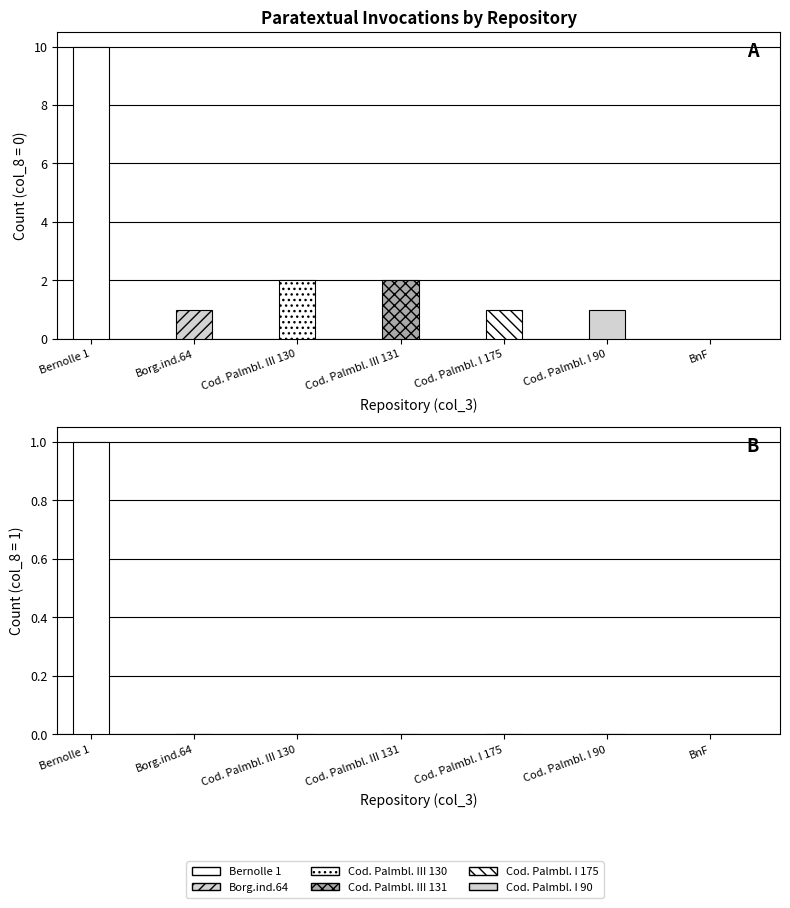

How many bars are there in each group?

2